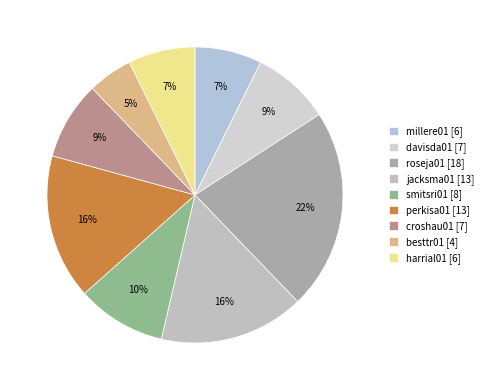

True or false: millere01 accounts for 7% of the total.

True